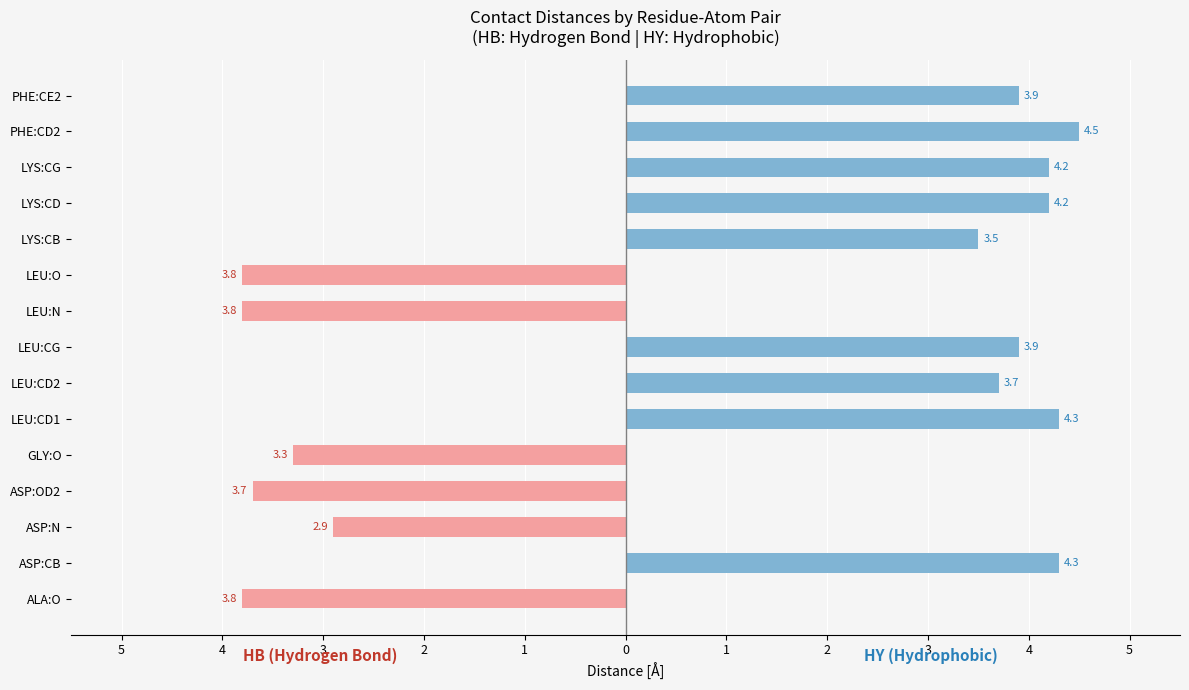

The HB series shows -4.7 at ASP:N. True or false?

False